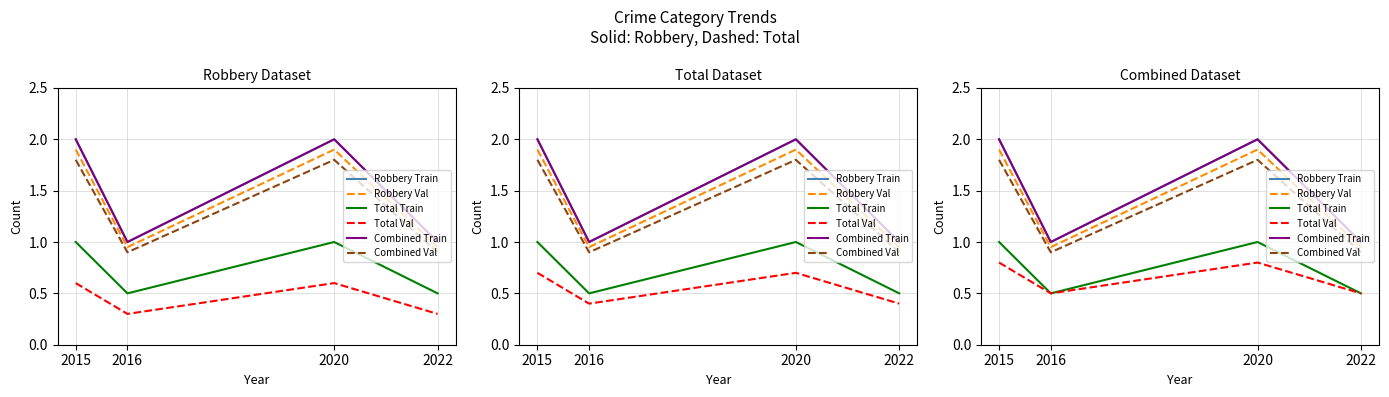

Count the number of data series in this chart.

6